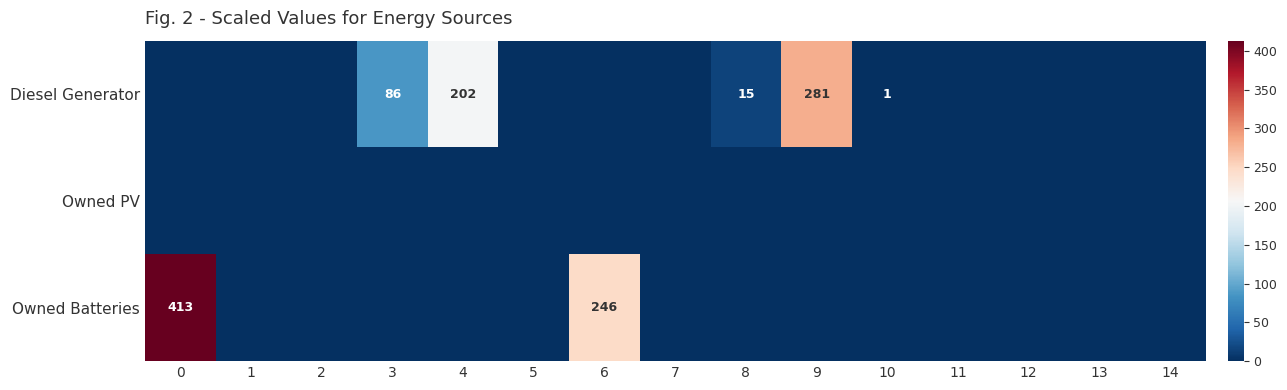

The value of Diesel Generator at 10 is 1. True or false?

True